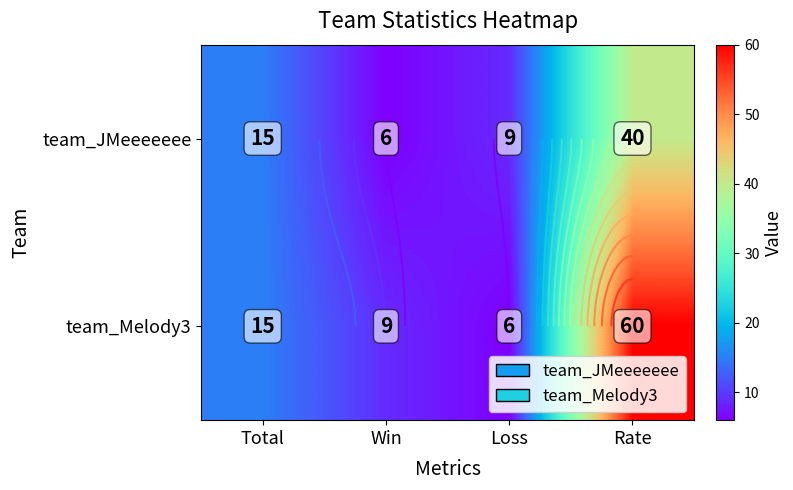

Which label corresponds to the smallest value in the chart?

Win